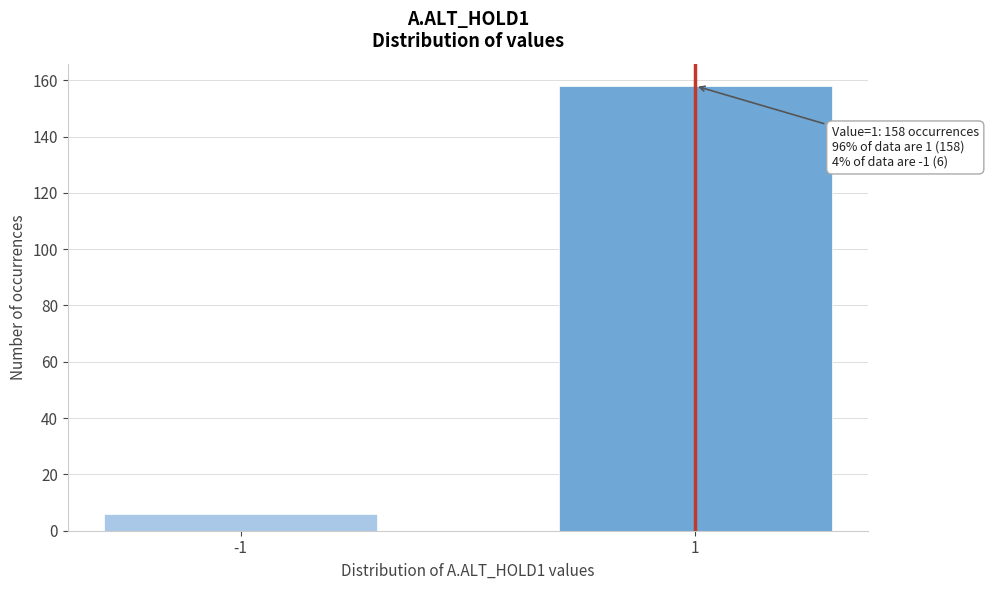

Reading left to right, what are all the values shown in this chart?

-1=6	1=158